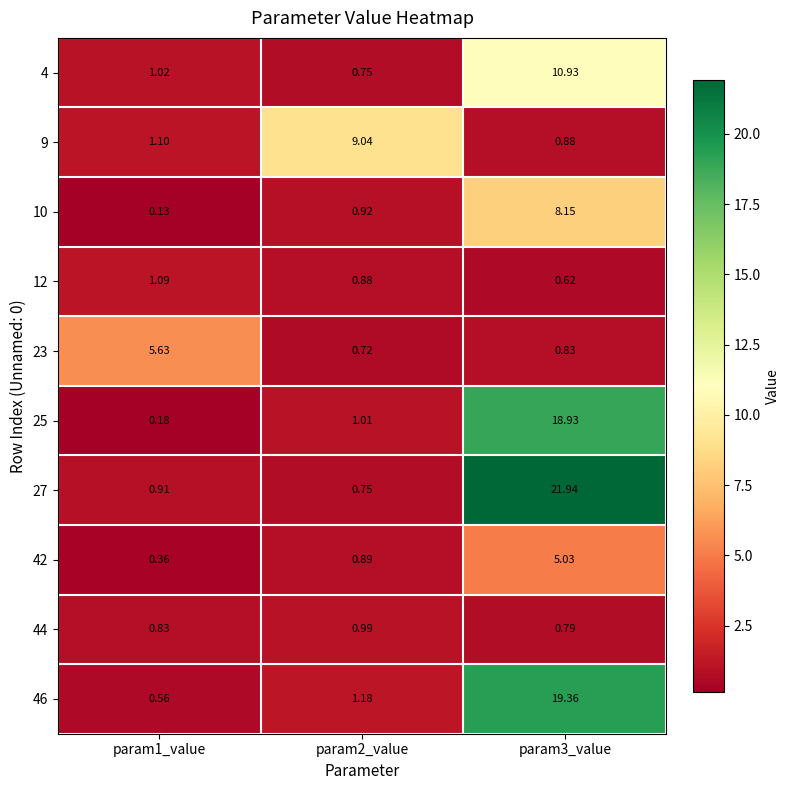

Reading right to left, what are all the values shown in this chart?

4: param3_value=10.9	param2_value=0.8	param1_value=1.0
9: param3_value=0.9	param2_value=9.0	param1_value=1.1
10: param3_value=8.2	param2_value=0.9	param1_value=0.1
12: param3_value=0.6	param2_value=0.9	param1_value=1.1
23: param3_value=0.8	param2_value=0.7	param1_value=5.6
25: param3_value=18.9	param2_value=1.0	param1_value=0.2
27: param3_value=21.9	param2_value=0.8	param1_value=0.9
42: param3_value=5.0	param2_value=0.9	param1_value=0.4
44: param3_value=0.8	param2_value=1.0	param1_value=0.8
46: param3_value=19.4	param2_value=1.2	param1_value=0.6